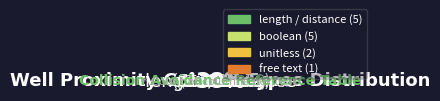

Count the number of slices in the pie.

4